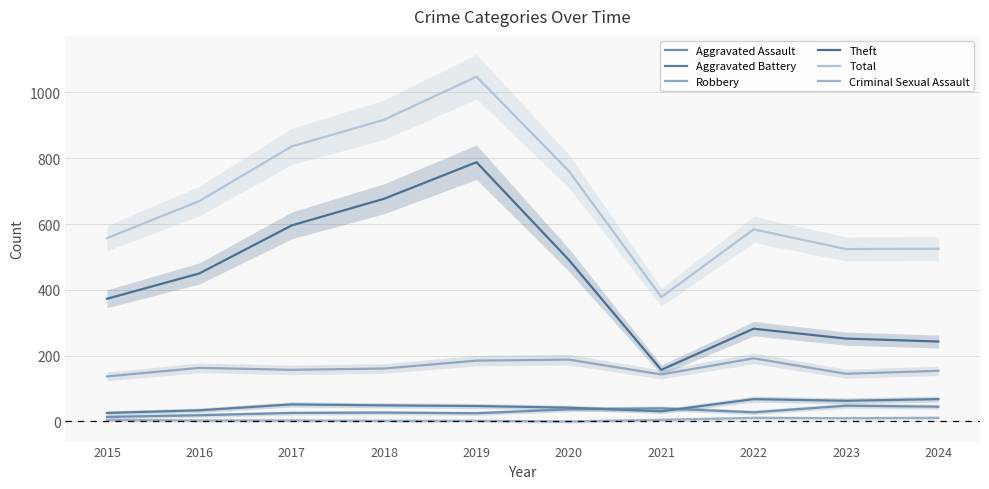

The Aggravated Assault series shows 83 at 2023. True or false?

False